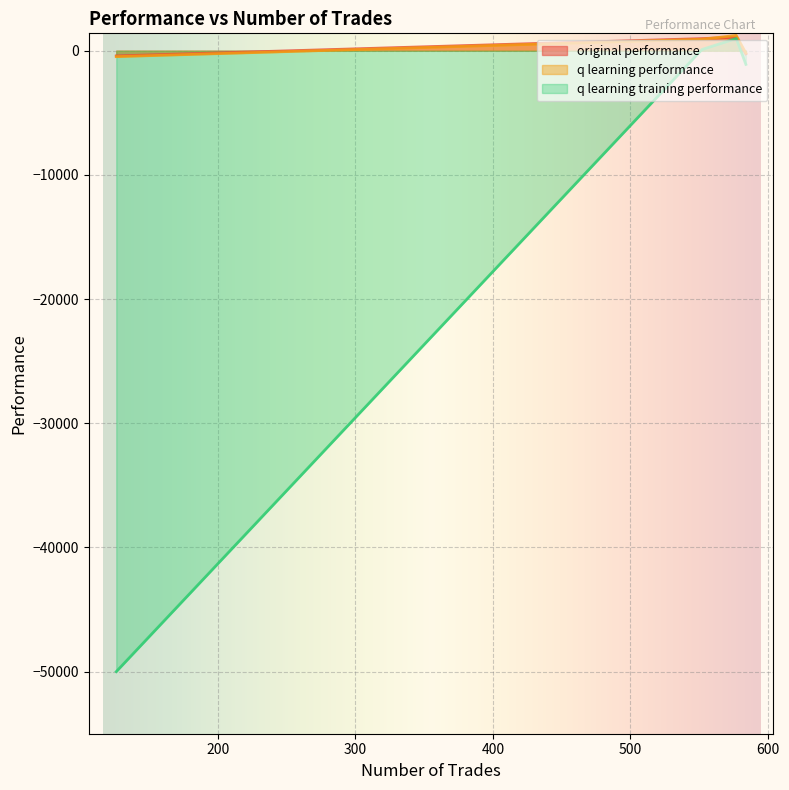

Which series has the largest range (max minus min)?

q learning training performance